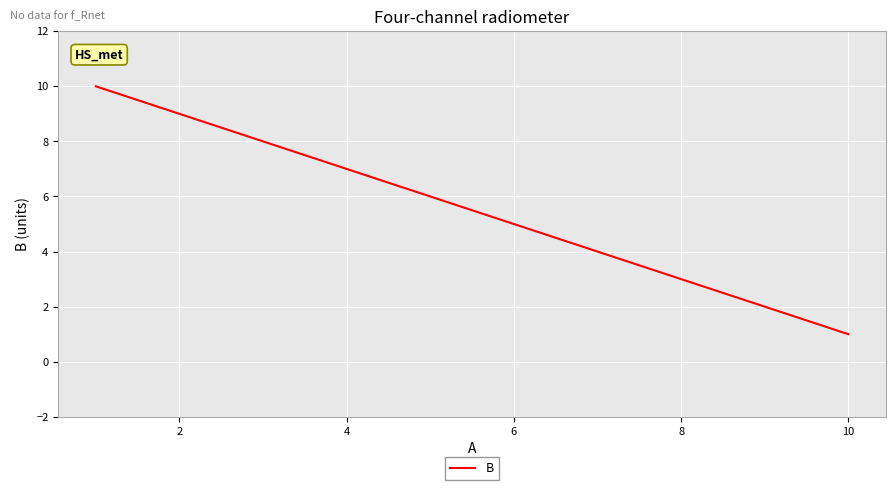

What is the maximum value shown in the chart?

10